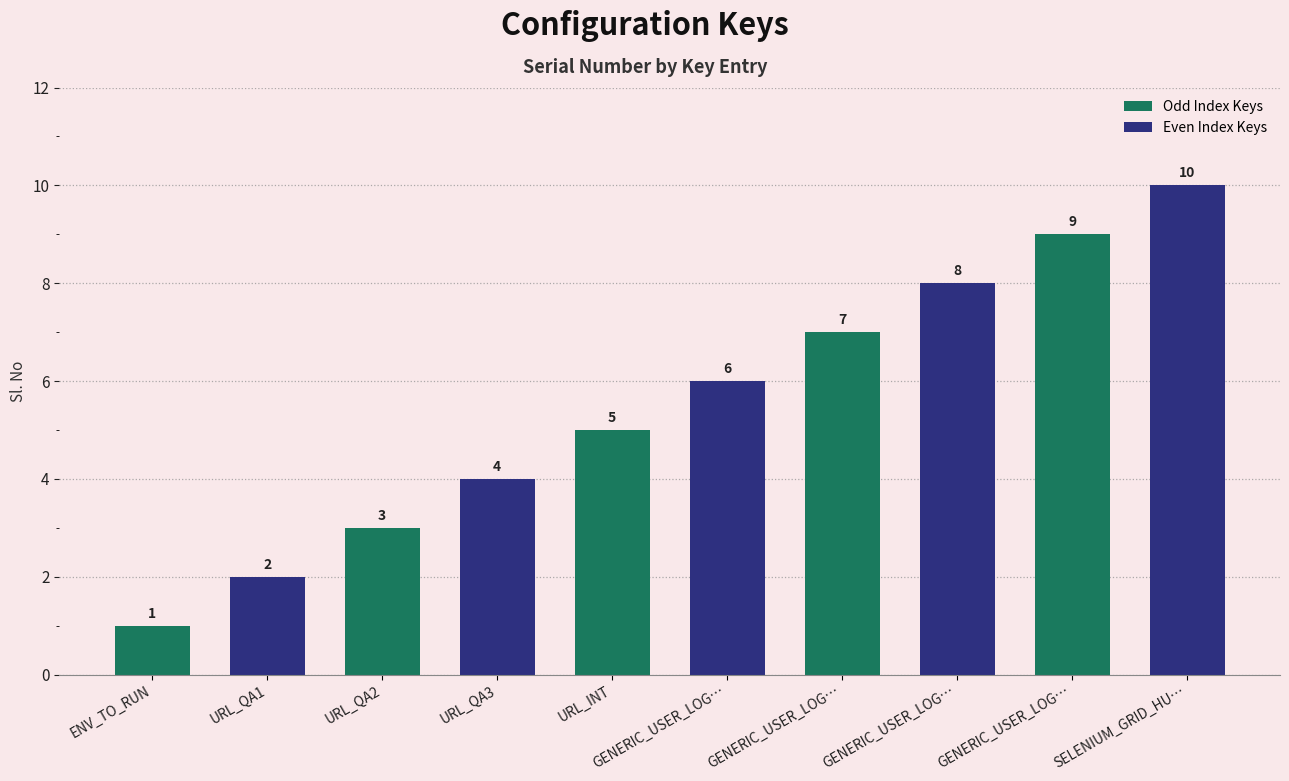

How many bars are there in total?

10